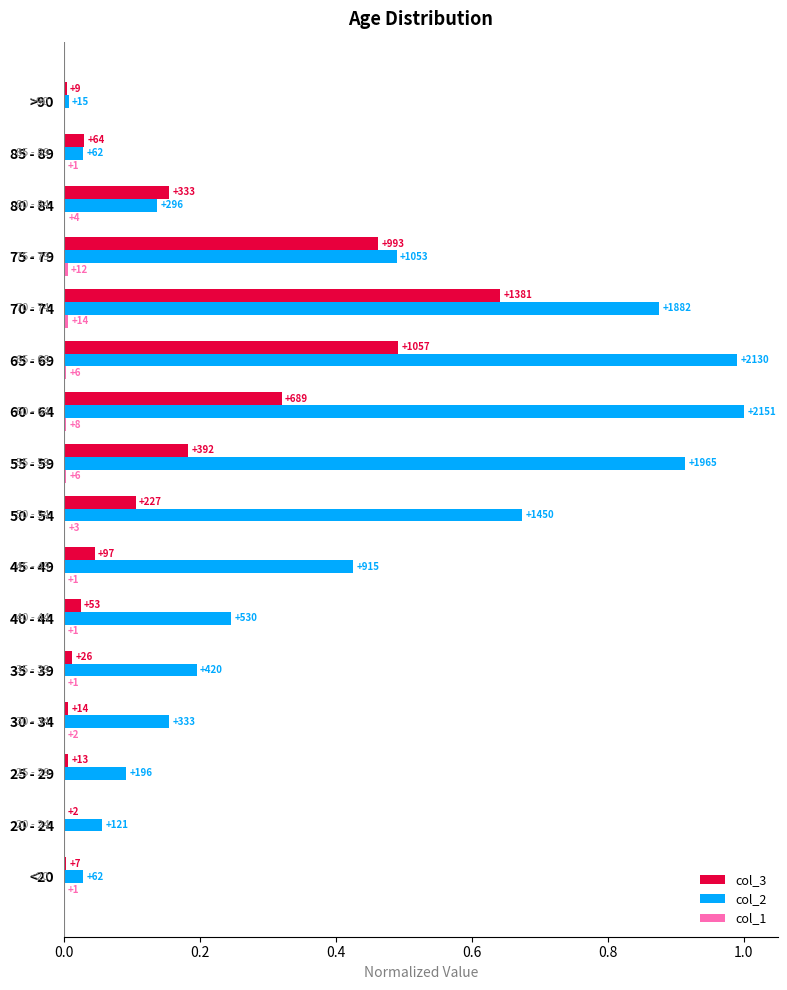

Does the chart contain any negative values?

No